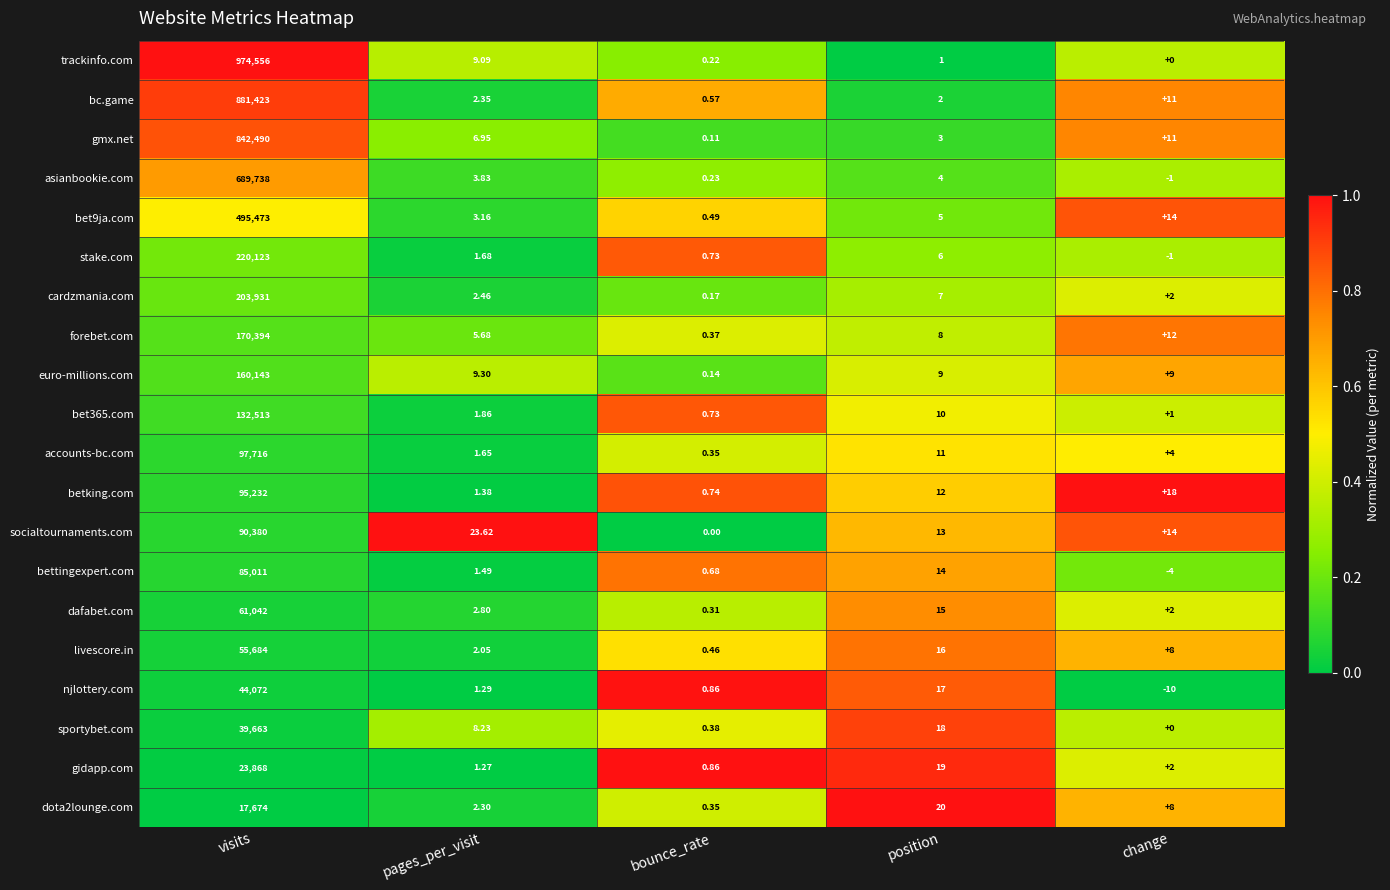

Which series has the widest spread of values?

trackinfo.com